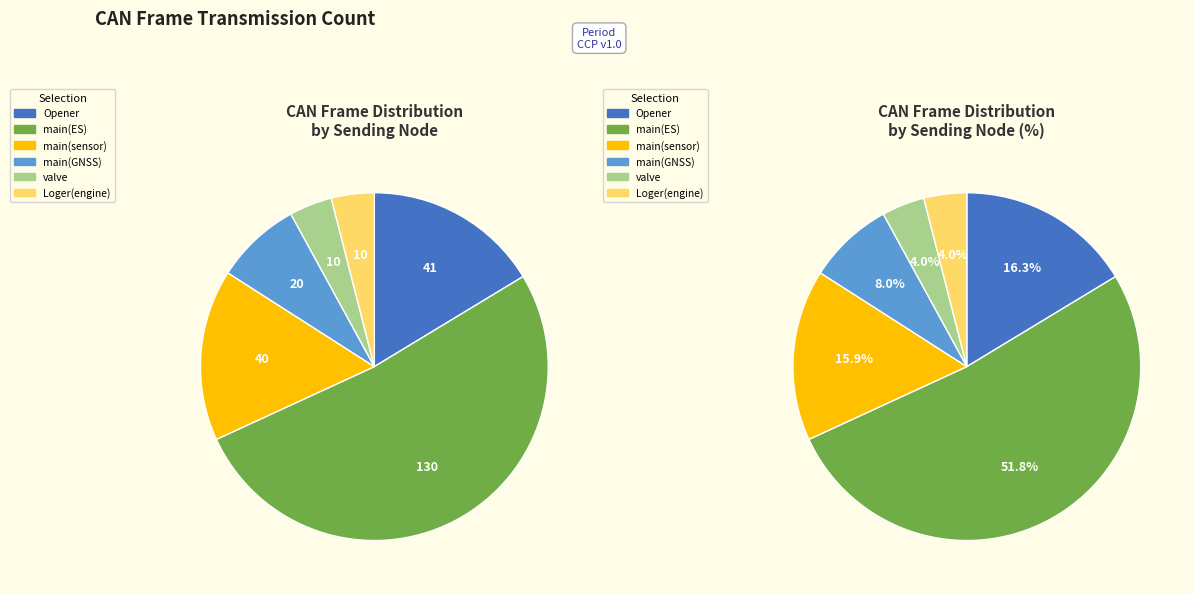

The valve slice represents 12% of the pie. True or false?

False